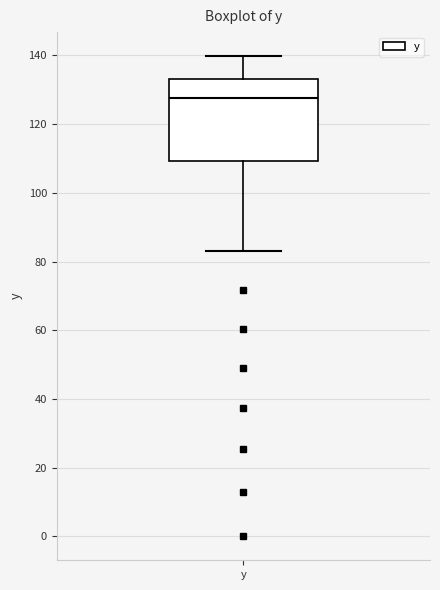

Read this box plot against the y-axis: the position of the median line, the range covered by the box, and the ends of both whiskers. The values are not printed on the chart, so give them approximately, as read against the axis.

median 128, box 110 to 134, whiskers 84 to 140